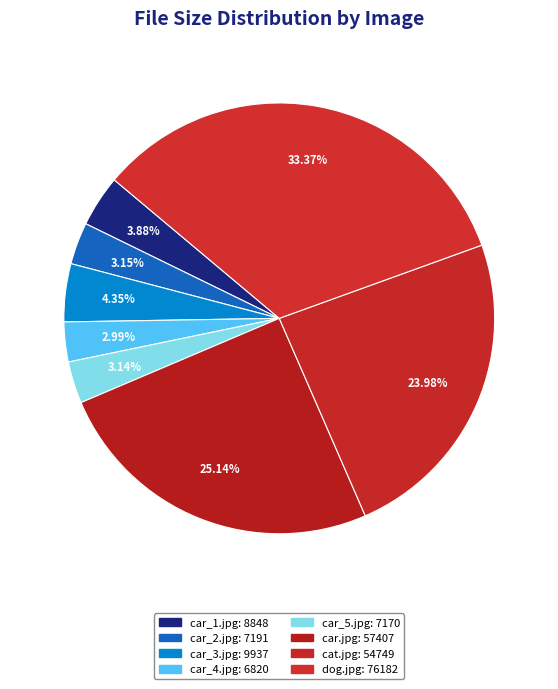

How many slices are in this pie chart?

8